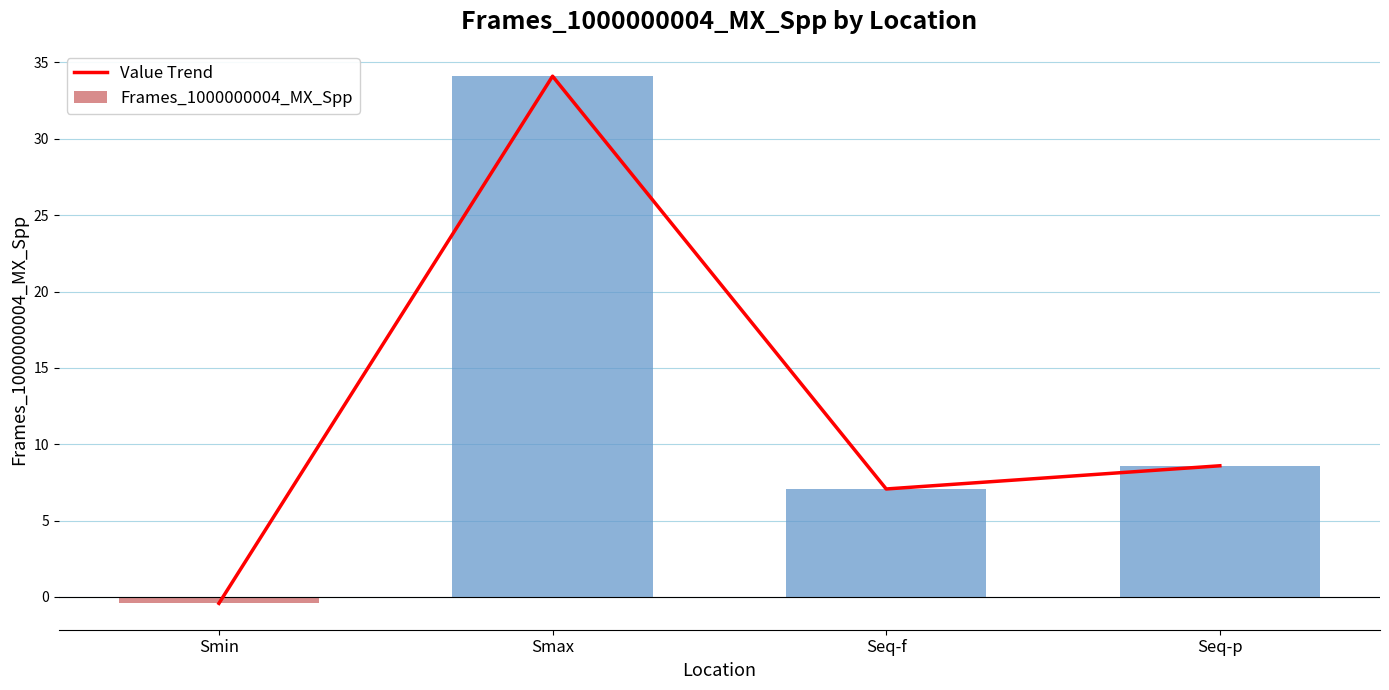

Rank the series by their maximum value, from highest to lowest.

Value Trend, Frames_1000000004_MX_Spp